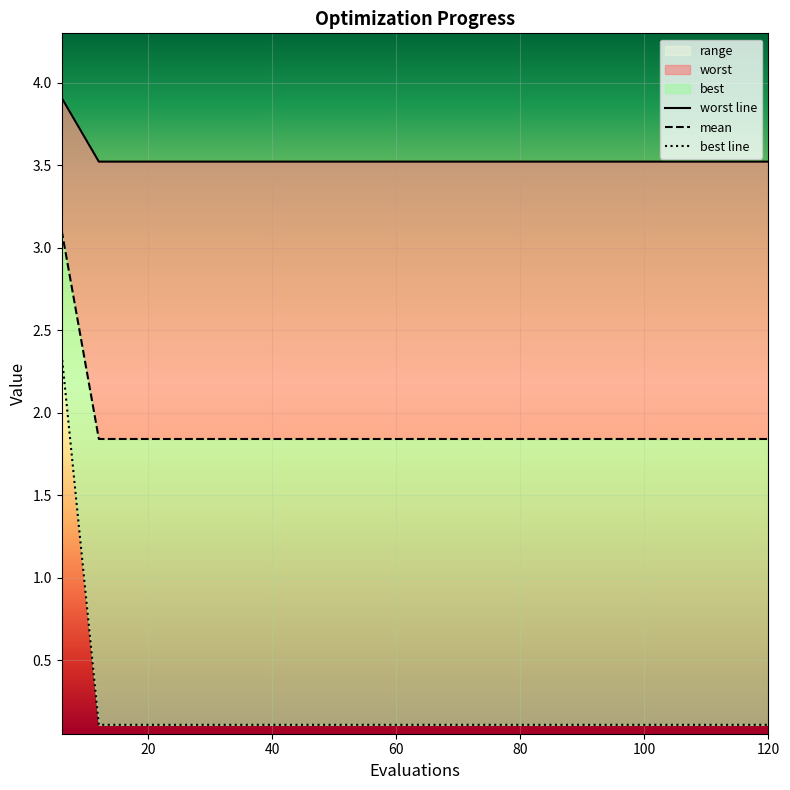

What is the sum of all worst line values?

70.8